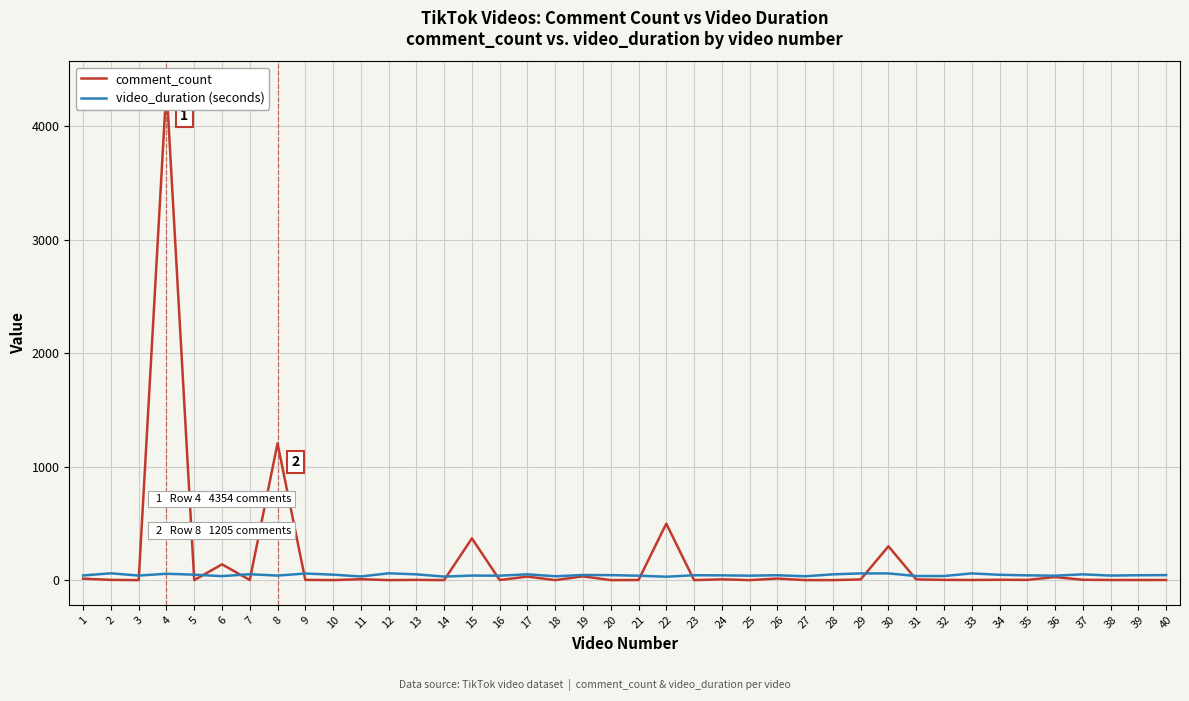

Is it true that video_duration (seconds) equals 51 at 28?

True